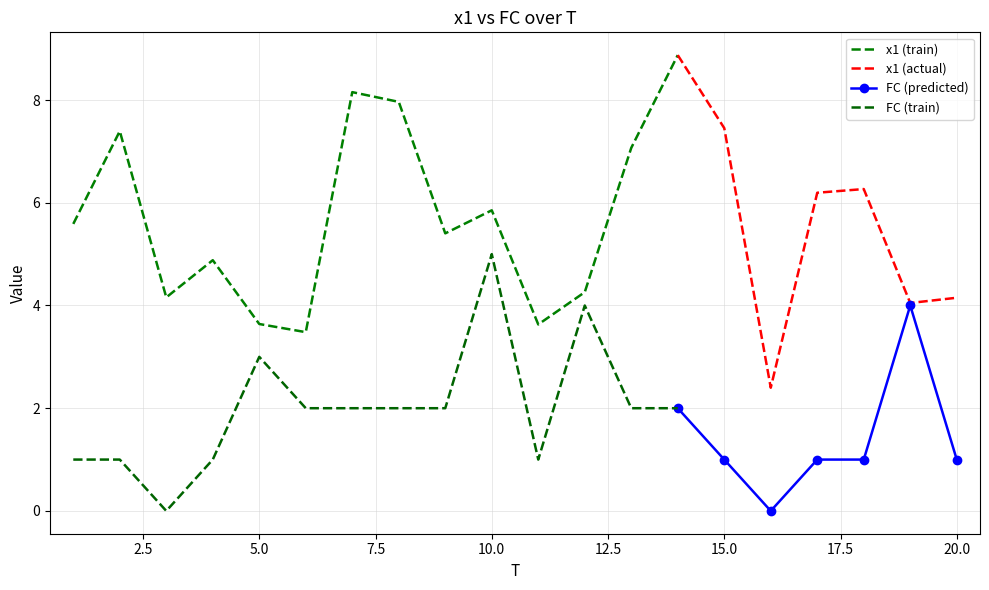

What is the spread (max minus min) of values at 18?

5.3